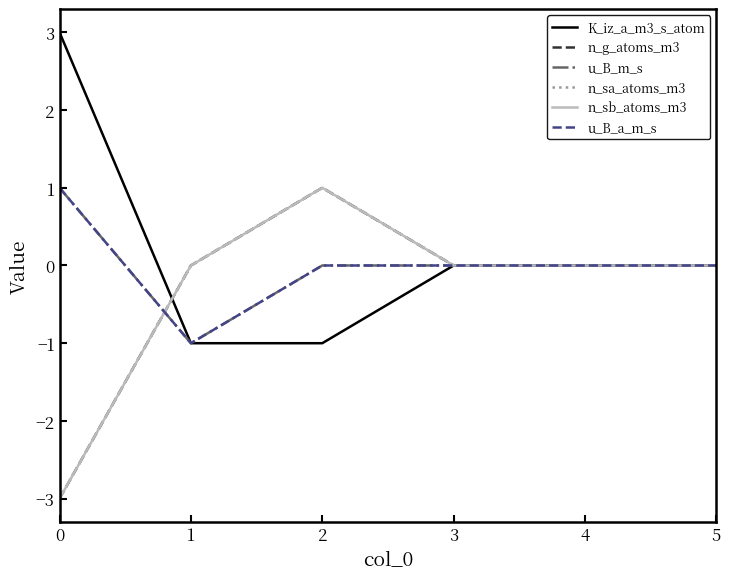

List the series in order of their peak value, highest first.

K_iz_a_m3_s_atom, n_g_atoms_m3, u_B_m_s, n_sa_atoms_m3, n_sb_atoms_m3, u_B_a_m_s